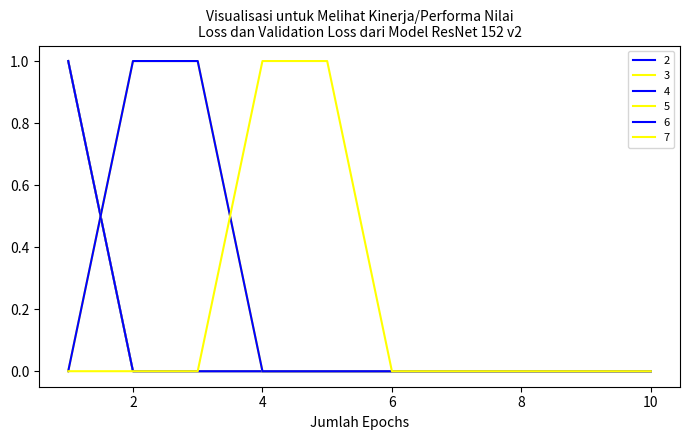

Reading left to right, list all the values displayed in this chart.

2: 1	0	0	0	0	0	0	0	0	0
3: 1	0	0	0	0	0	0	0	0	0
4: 1	0	0	0	0	0	0	0	0	0
5: 0	1	1	0	0	0	0	0	0	0
6: 0	1	1	0	0	0	0	0	0	0
7: 0	0	0	1	1	0	0	0	0	0